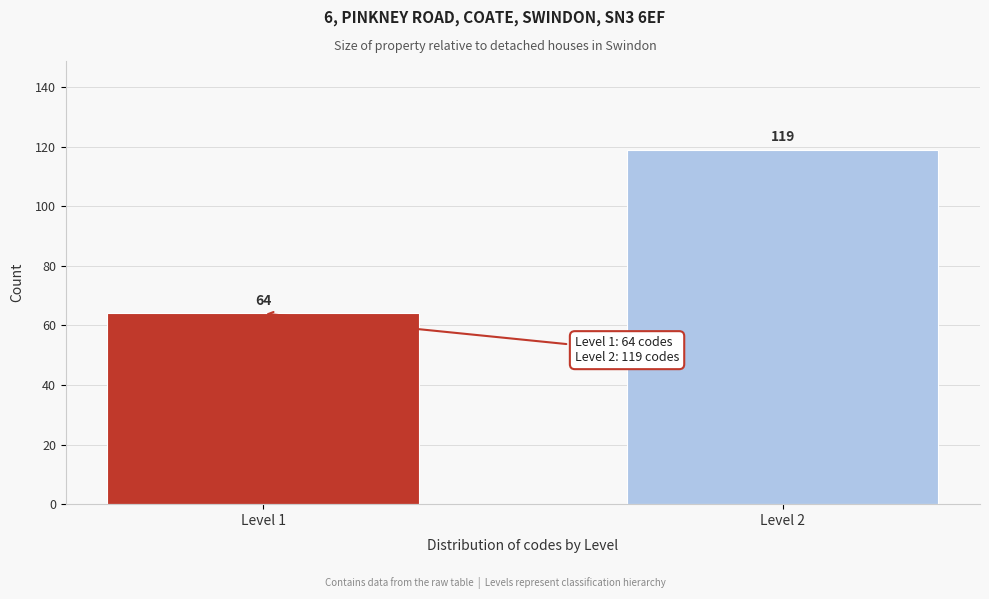

Reading right to left, extract all data points from this chart.

Level 2=119	Level 1=64